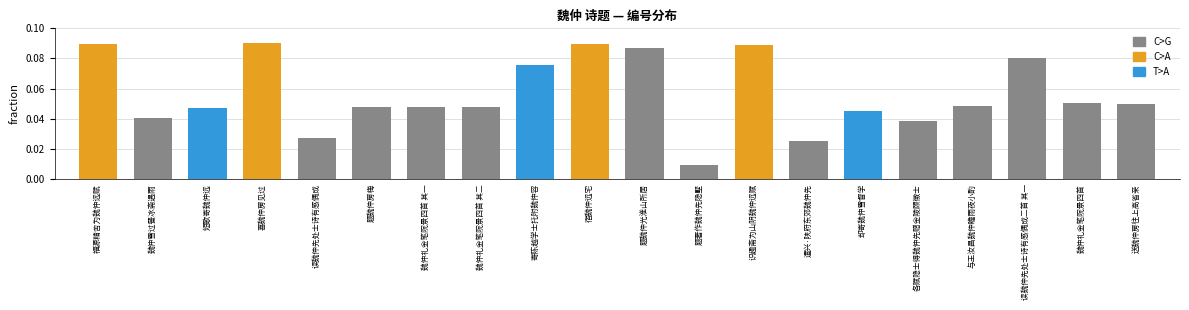

Which category has the lowest value across all series?

题著作魏仲先隐墅